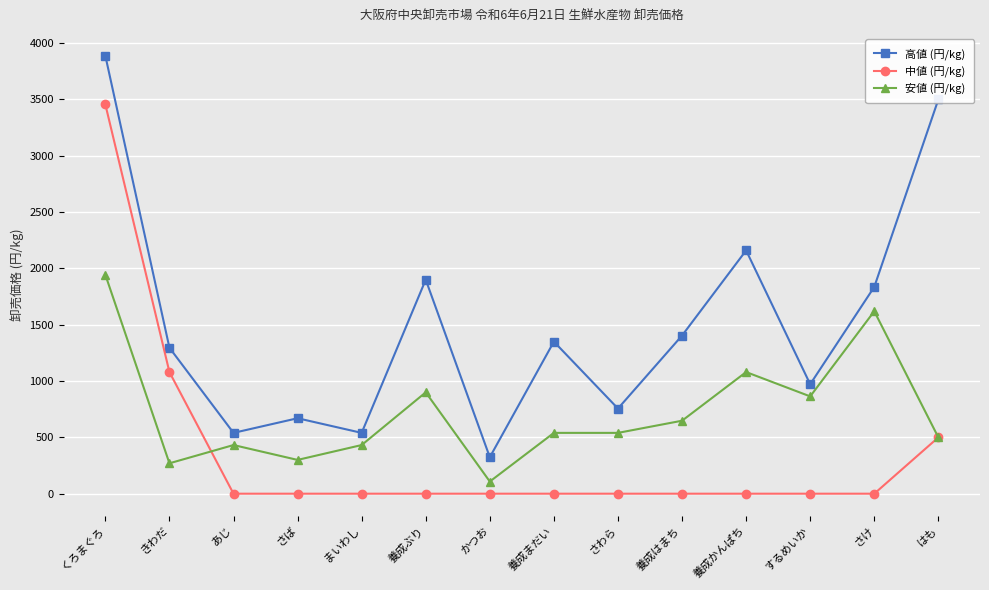

What is the difference between the highest and lowest values at まいわし?

540